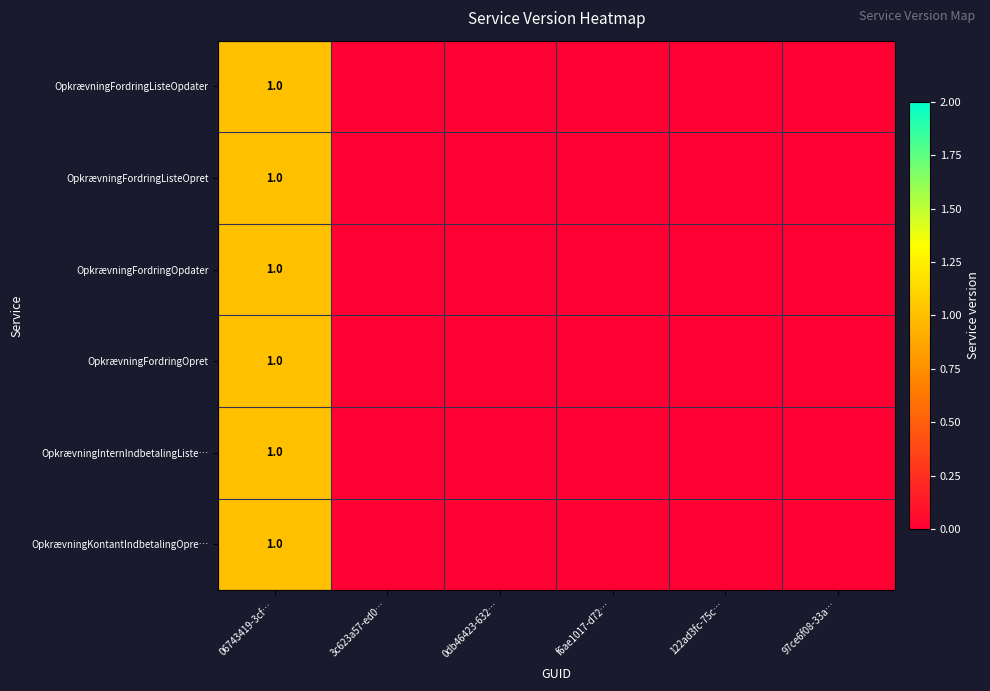

Which has a higher value, 0db46423-632… or 06743419-3cf…?

06743419-3cf…